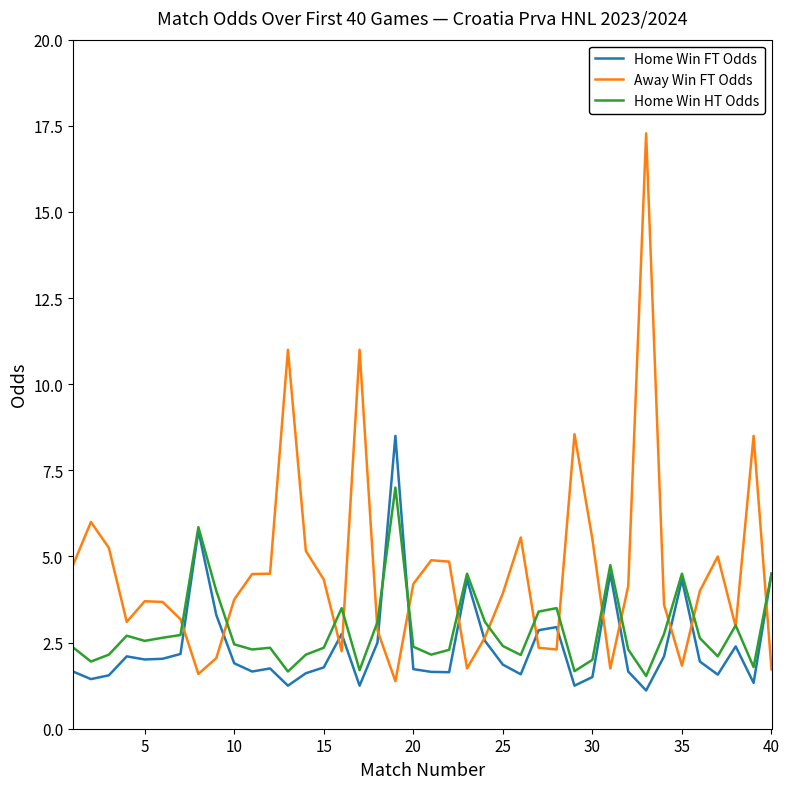

What is the highest value of the Away Win FT Odds series?

17.3